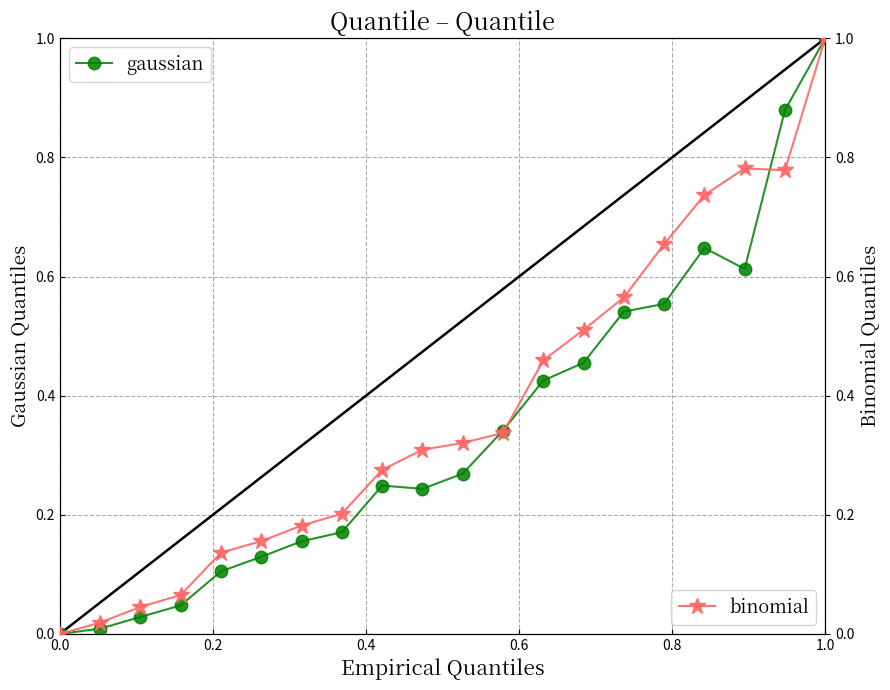

At which label does gaussian reach its peak?

1.0